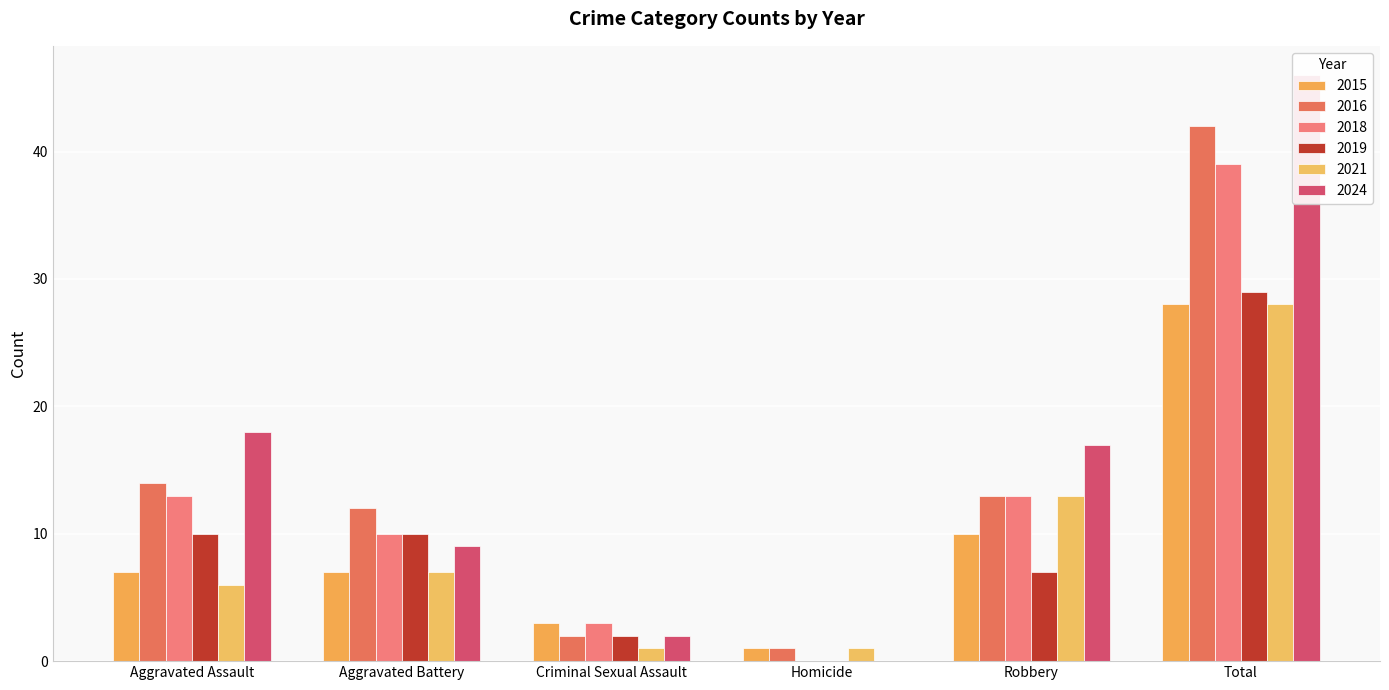

Reading right to left, transcribe all the data shown in this chart.

2015: 28	10	1	3	7	7
2016: 42	13	1	2	12	14
2018: 39	13	0	3	10	13
2019: 29	7	0	2	10	10
2021: 28	13	1	1	7	6
2024: 46	17	0	2	9	18